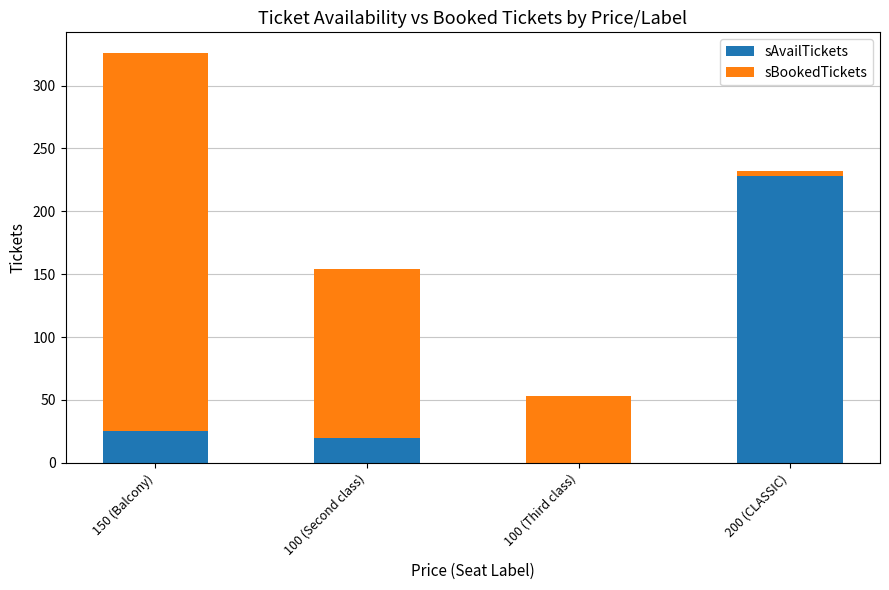

What is the sum of the sAvailTickets values at 100 (Second class) and 150 (Balcony)?

45